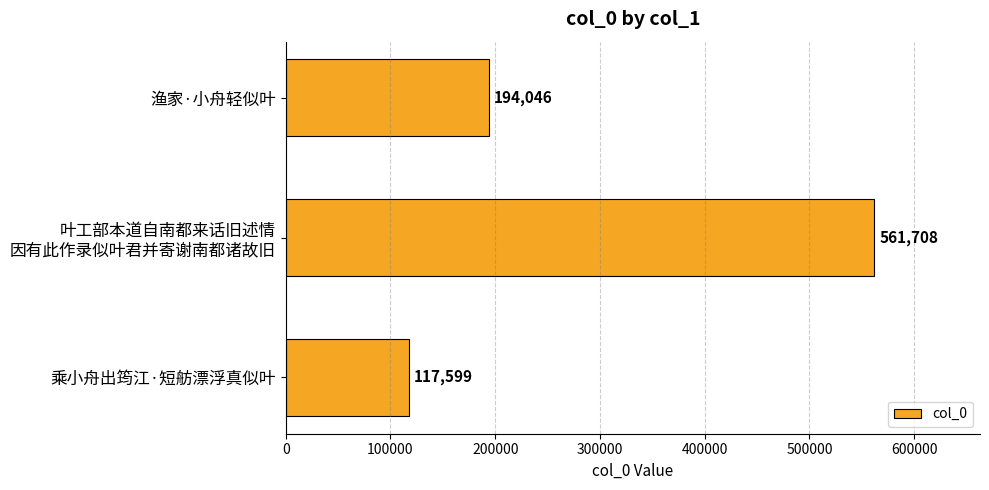

How many categories are shown in the chart?

3